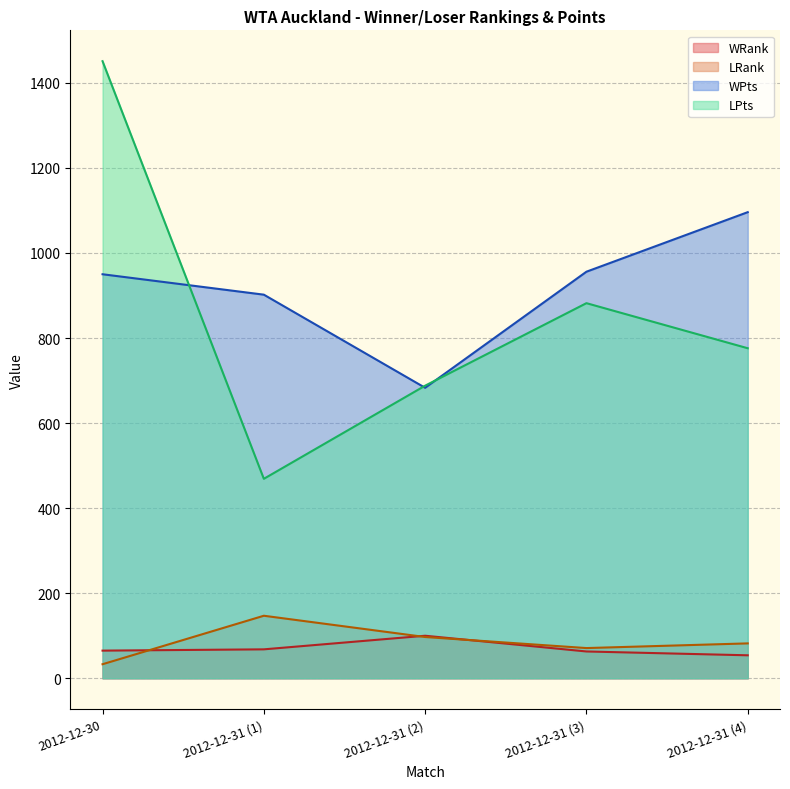

List the labels in order of LRank value, smallest first.

2012-12-30, 2012-12-31 (3), 2012-12-31 (4), 2012-12-31 (2), 2012-12-31 (1)